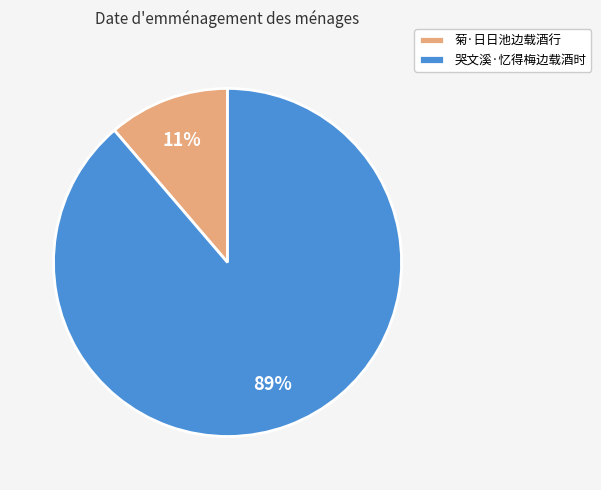

Between 哭文溪·忆得梅边载酒时 and 菊·日日池边载酒行, which is larger?

哭文溪·忆得梅边载酒时